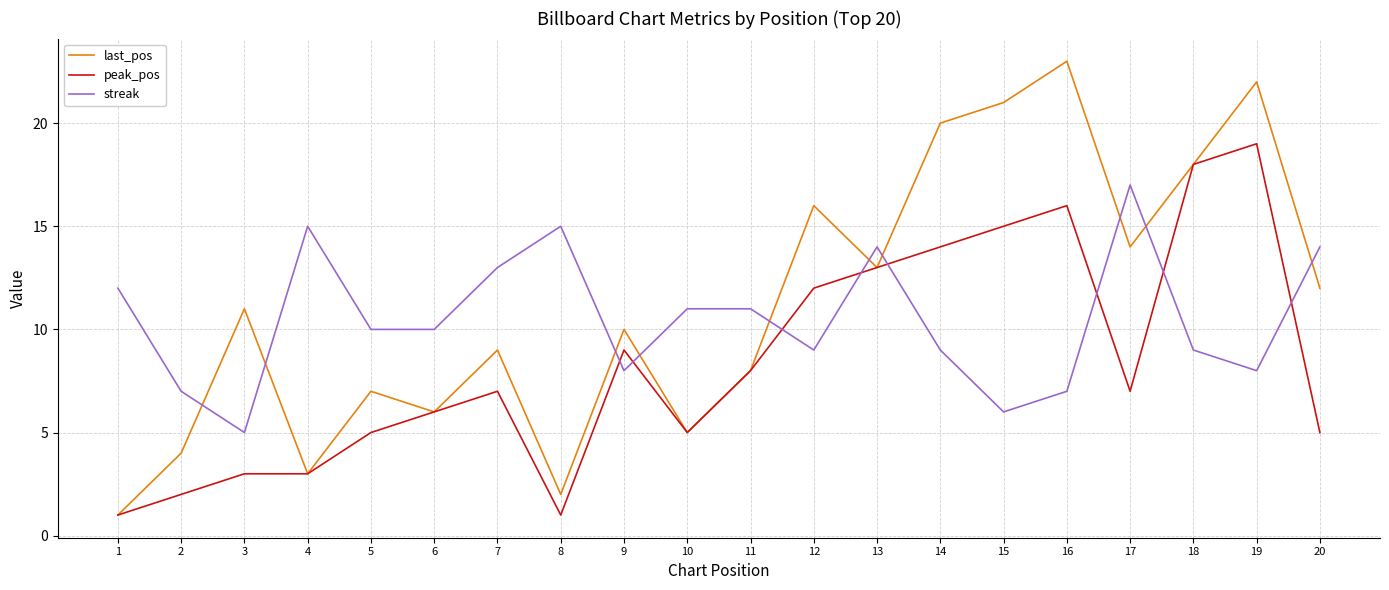

The value of peak_pos at 5 is 5. True or false?

True